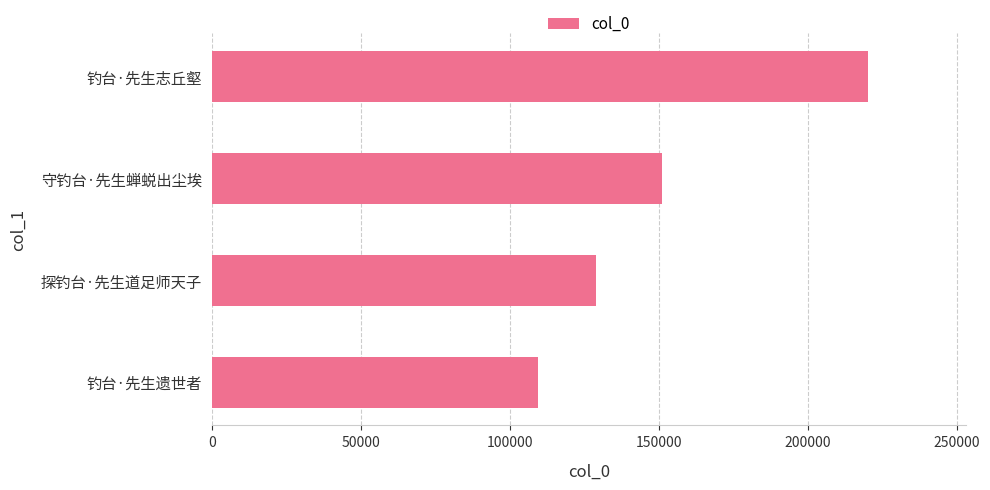

Between 钓台·先生志丘壑 and 探钓台·先生道足师天子, which is larger?

钓台·先生志丘壑